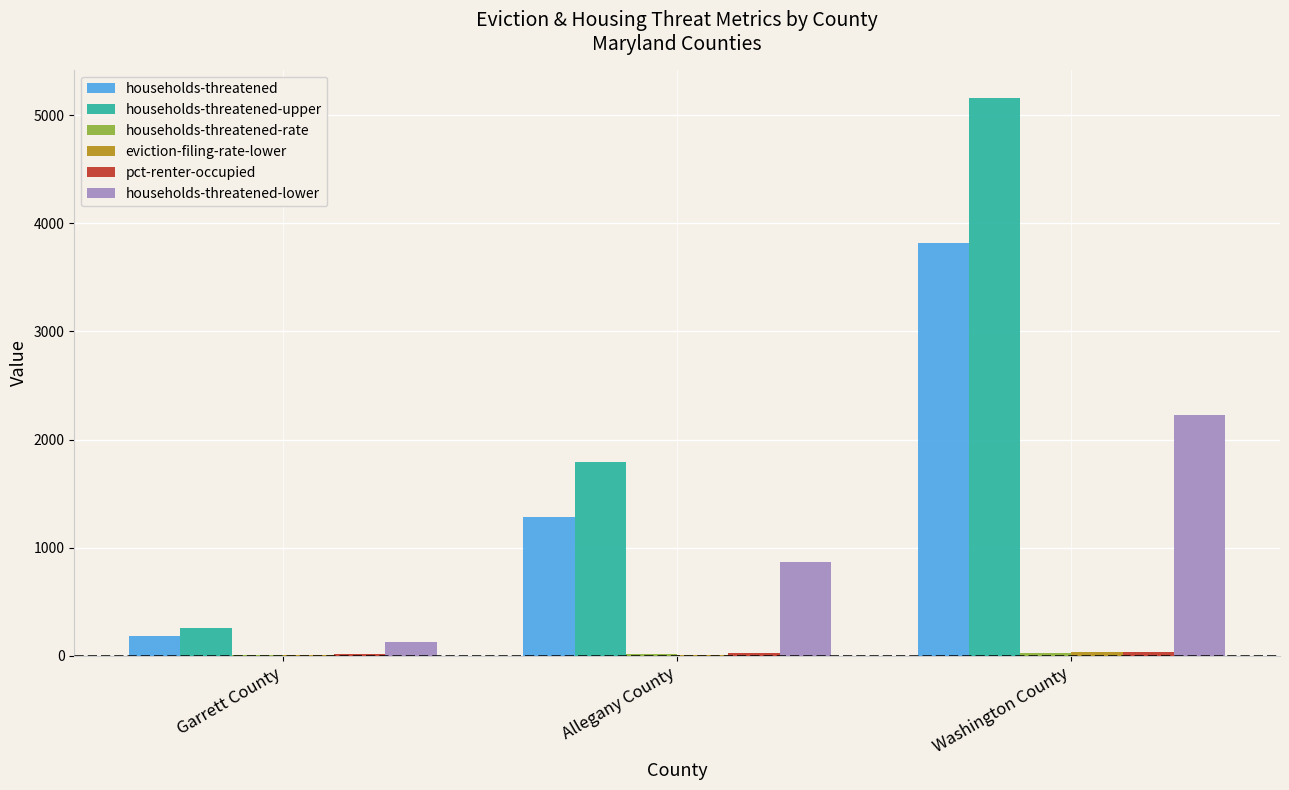

At which label is households-threatened-upper closest to 2708?

Allegany County